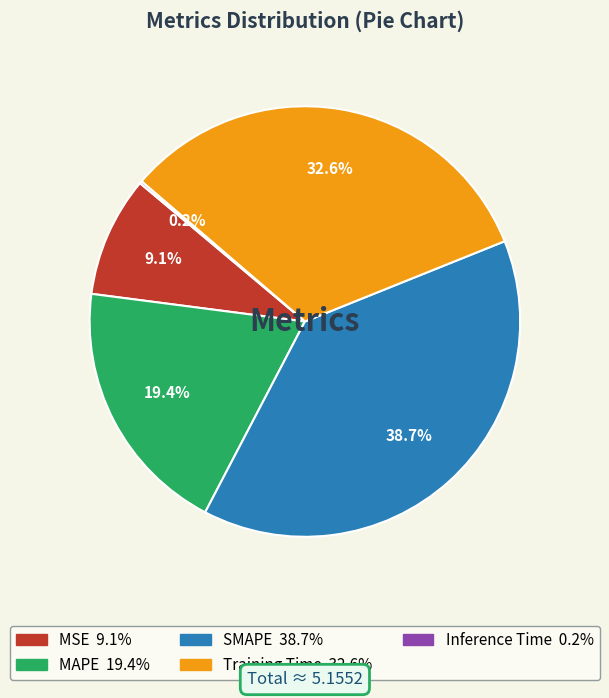

Which category has the biggest portion of the pie?

SMAPE